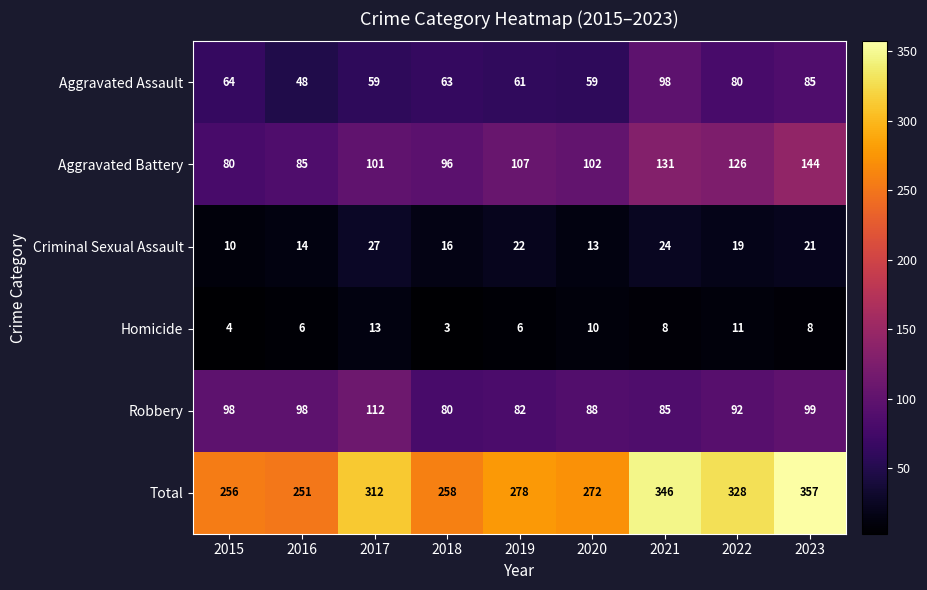

What is the sum of the Aggravated Assault values at 2021 and 2022?

178